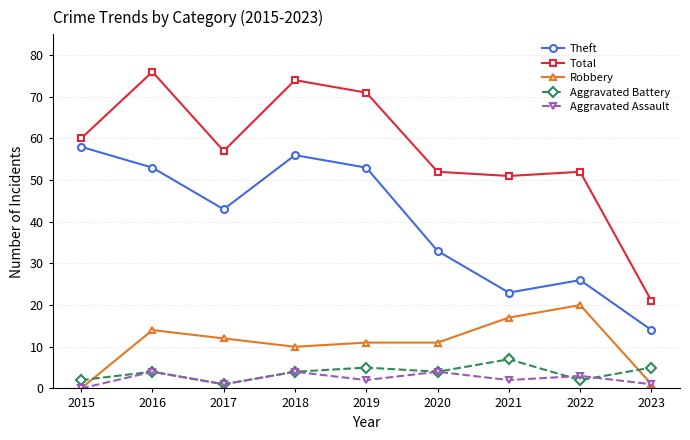

What is the sum of all Aggravated Assault values?

21